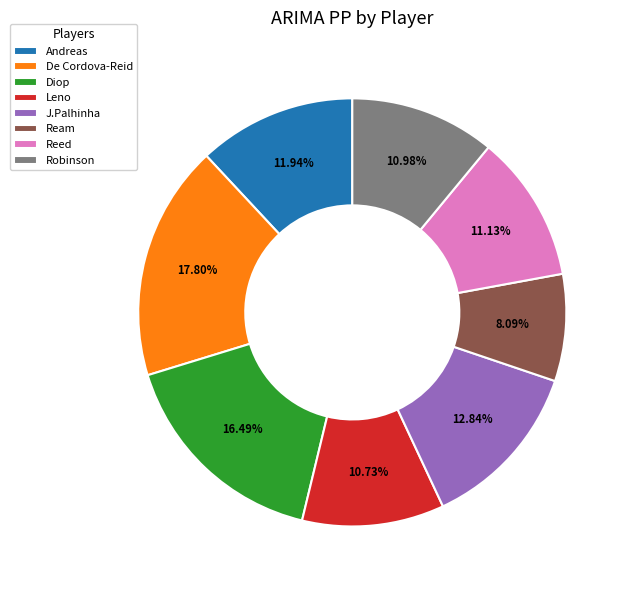

Between Reed and Diop, which is larger?

Diop